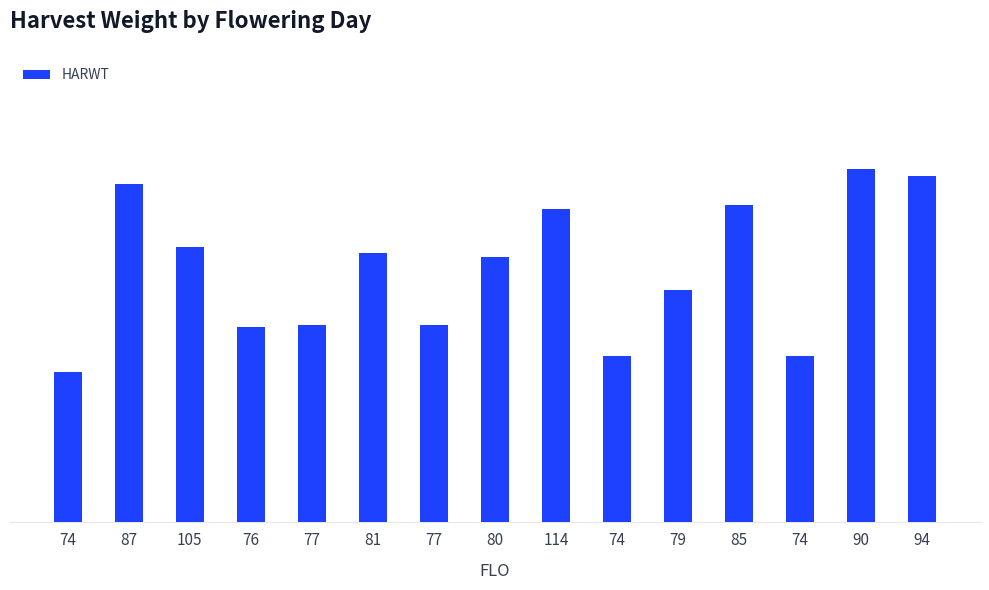

What is the value of the 5th bar from the left?

10118